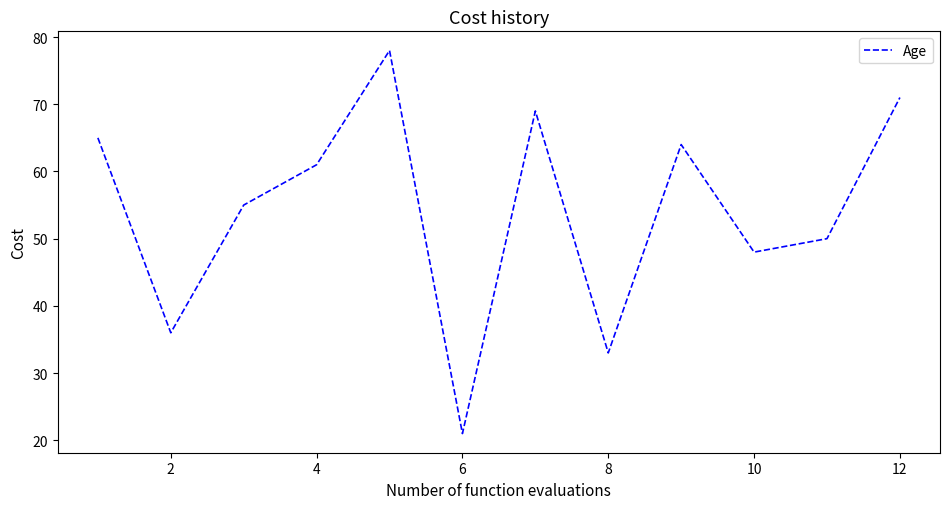

What is the difference between the maximum and minimum values?

57